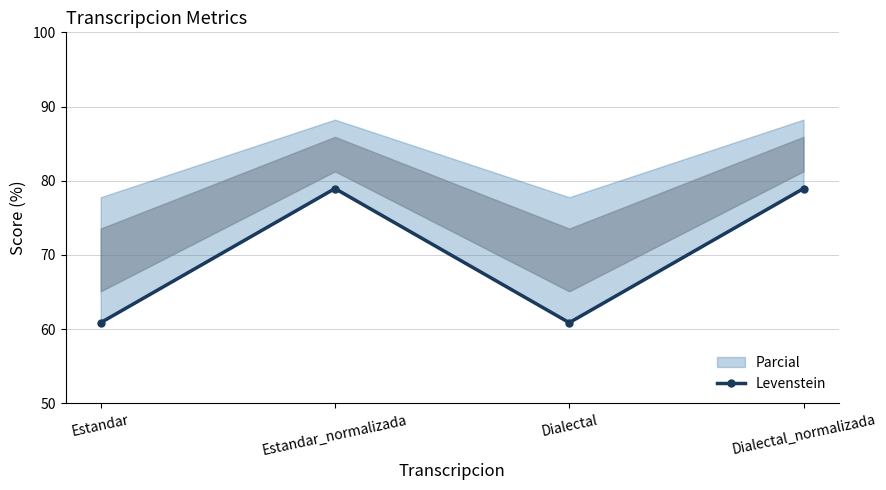

What is the difference between the maximum and minimum values?

18.1